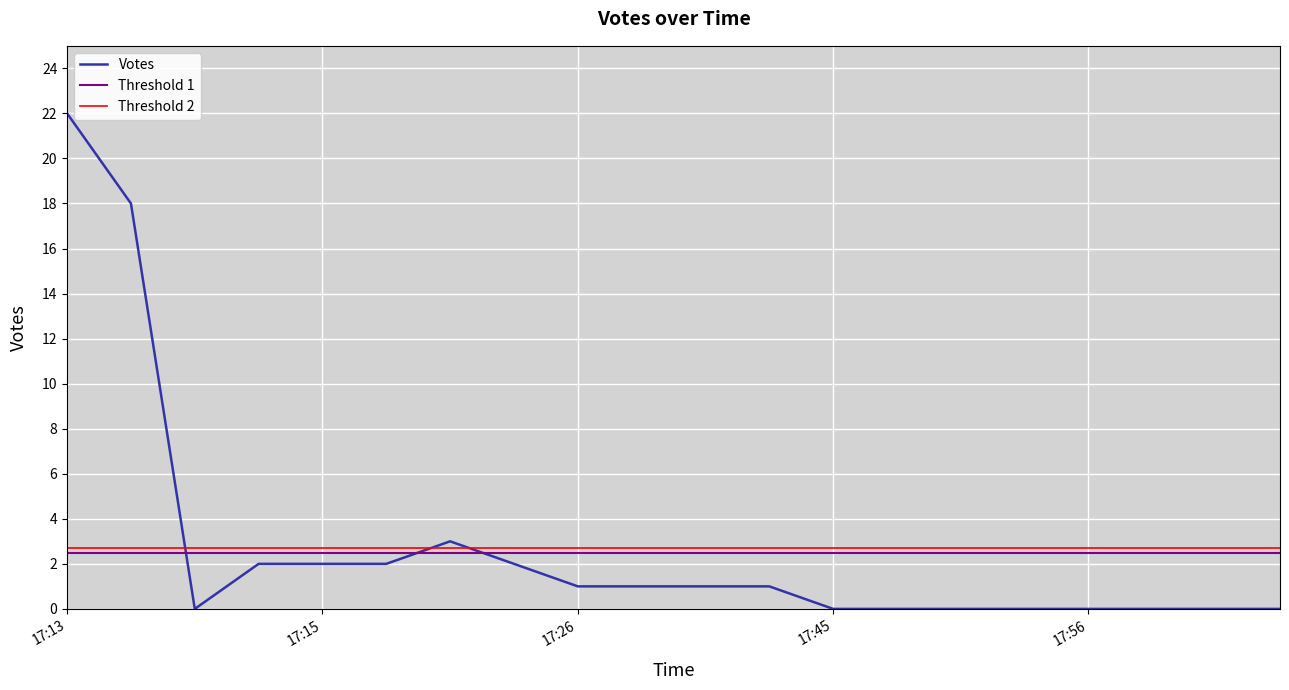

The Votes series shows 15 at 17:13. True or false?

False